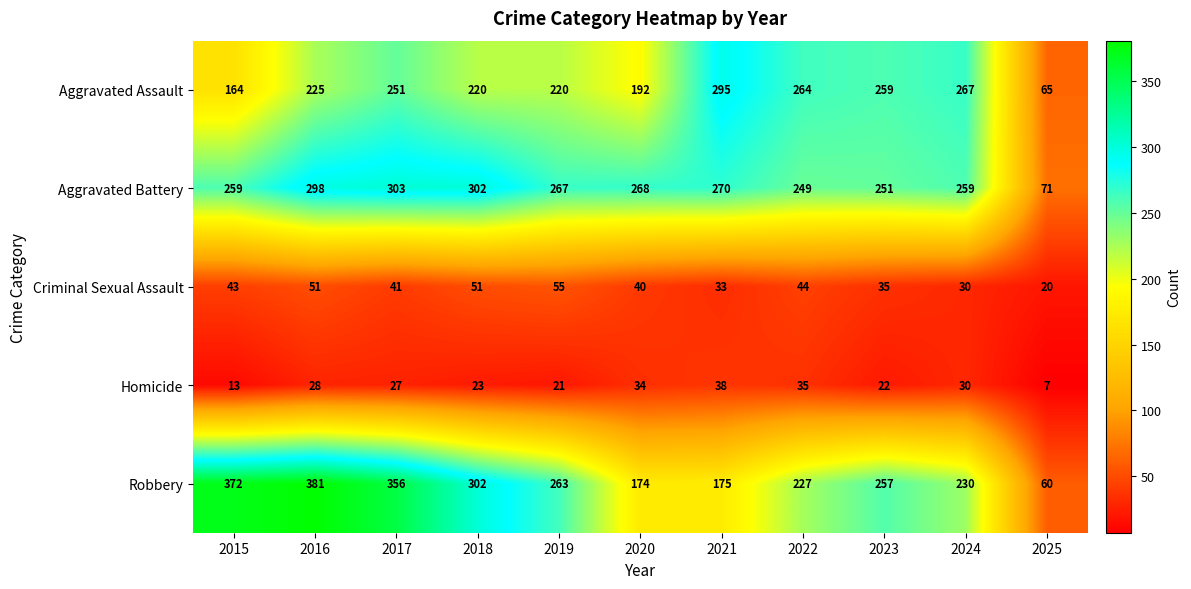

At which label is Aggravated Battery closest to 187?

2022